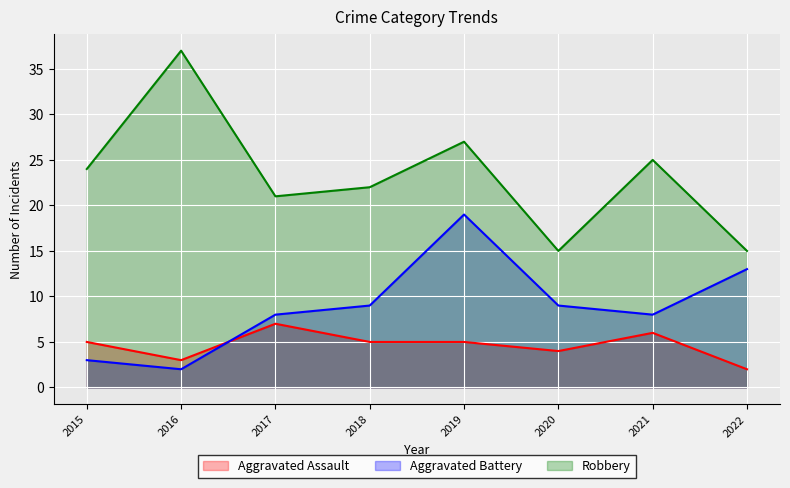

Reading left to right, list all the values displayed in this chart.

Aggravated Assault: 2015=5	2016=3	2017=7	2018=5	2019=5	2020=4	2021=6	2022=2
Aggravated Battery: 2015=3	2016=2	2017=8	2018=9	2019=19	2020=9	2021=8	2022=13
Robbery: 2015=24	2016=37	2017=21	2018=22	2019=27	2020=15	2021=25	2022=15